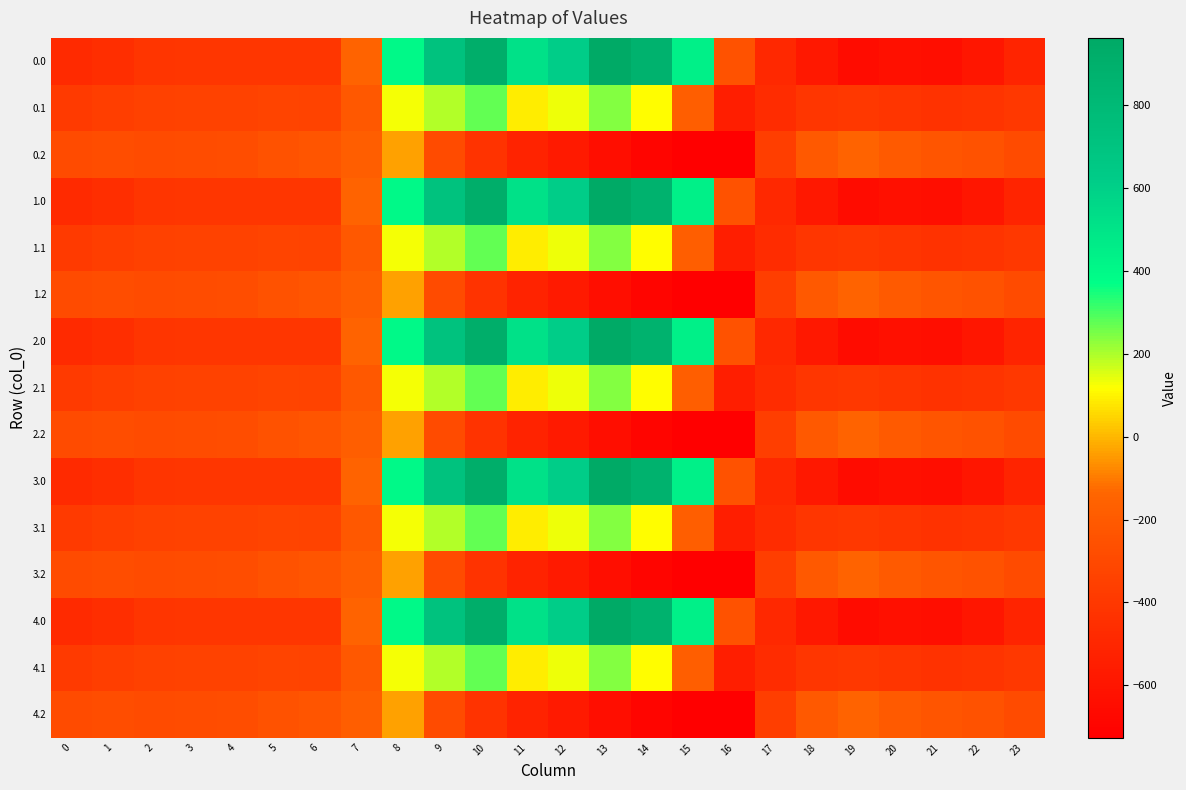

What is the spread (max minus min) of values at 18?

376.7